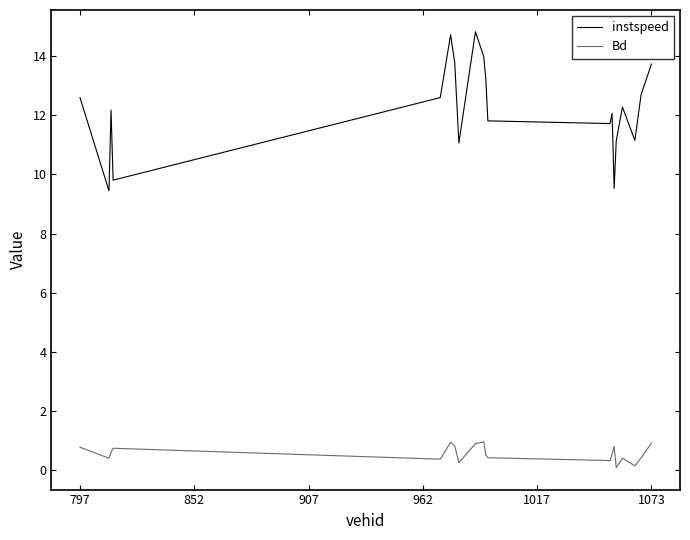

What is the difference between the maximum and minimum values in the instspeed series?

5.4